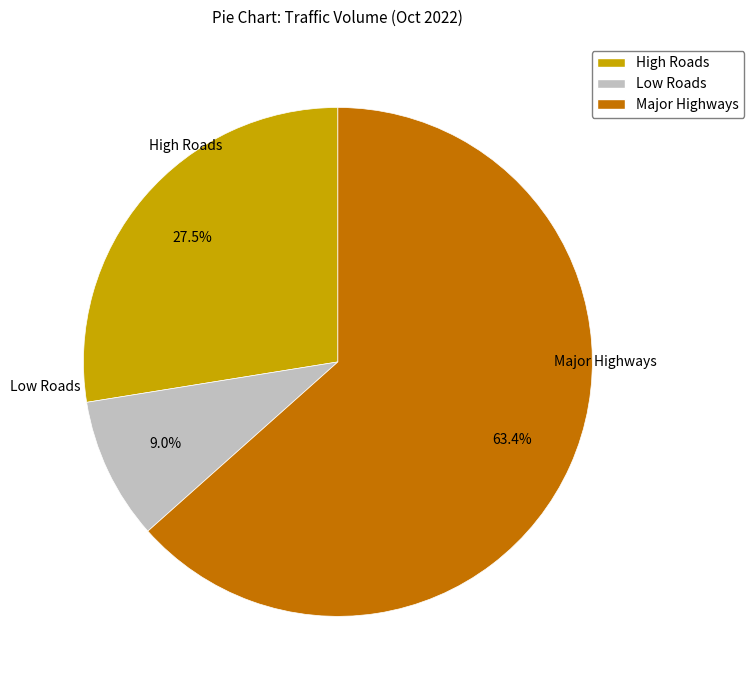

Rank the categories by value from highest to lowest.

Major Highways, High Roads, Low Roads